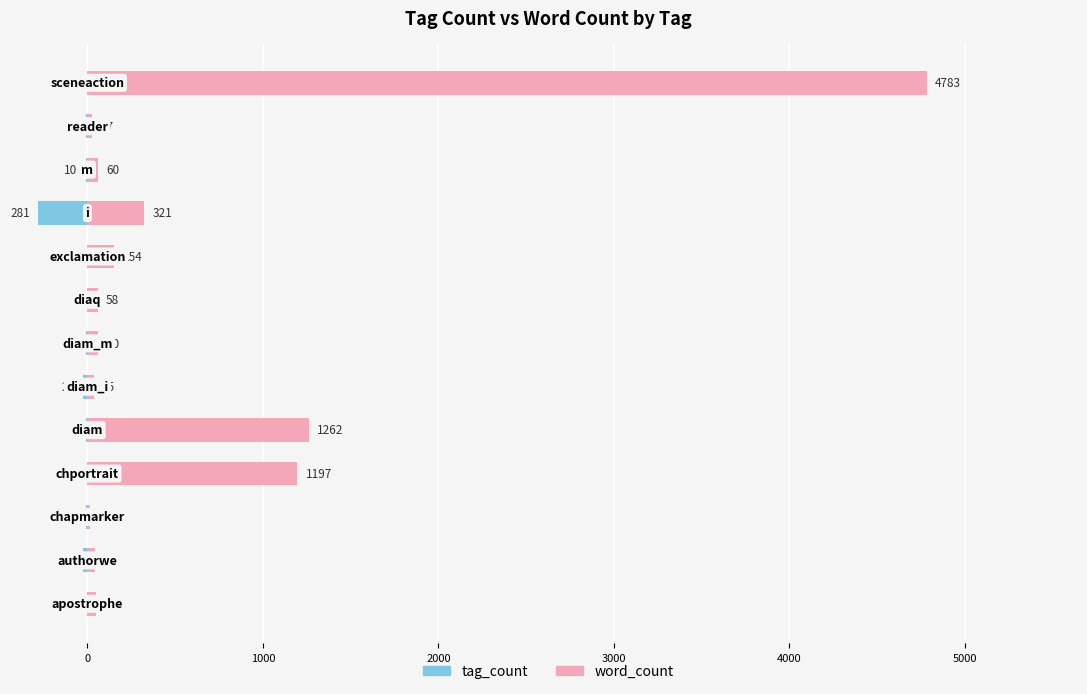

What is the average value of the word_count series?

620